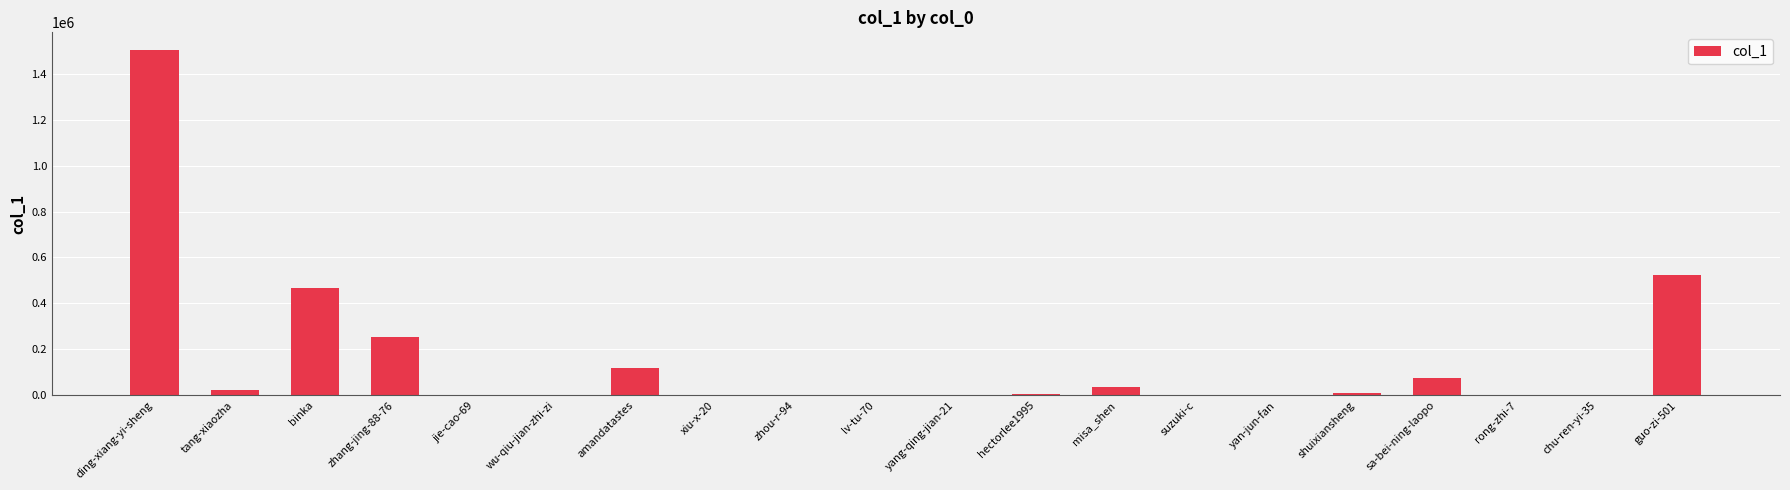

The value at guo-zi-501 is 798358. True or false?

False